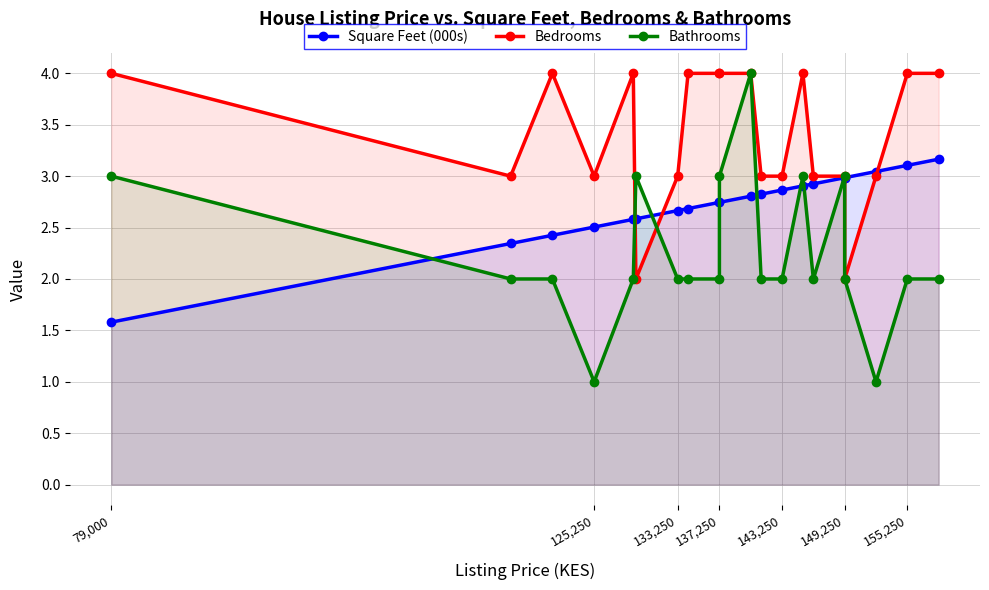

What is the difference between the maximum and minimum values in the Bathrooms series?

3.0